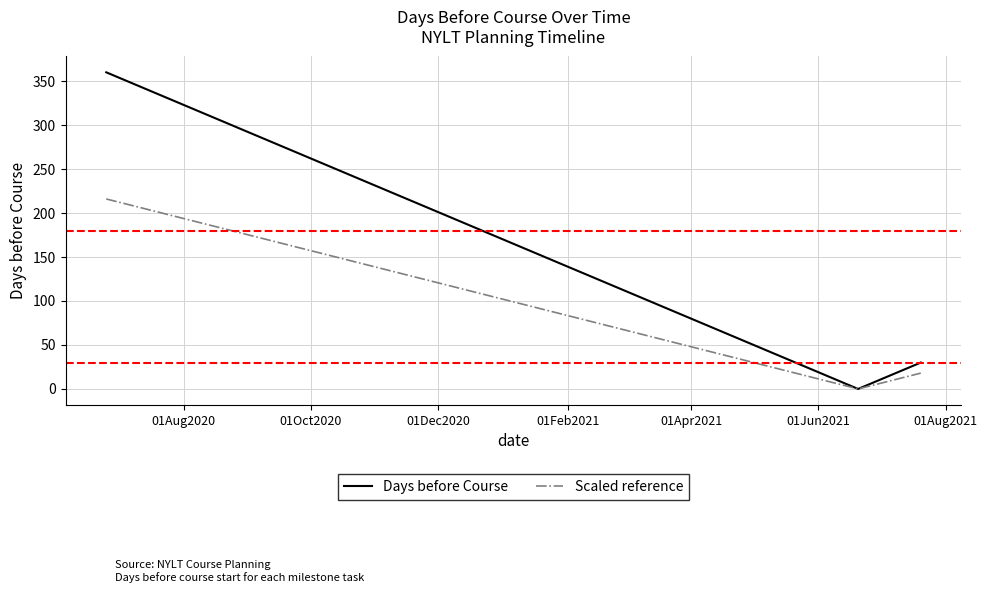

How many data points in Scaled reference are above 72?

8